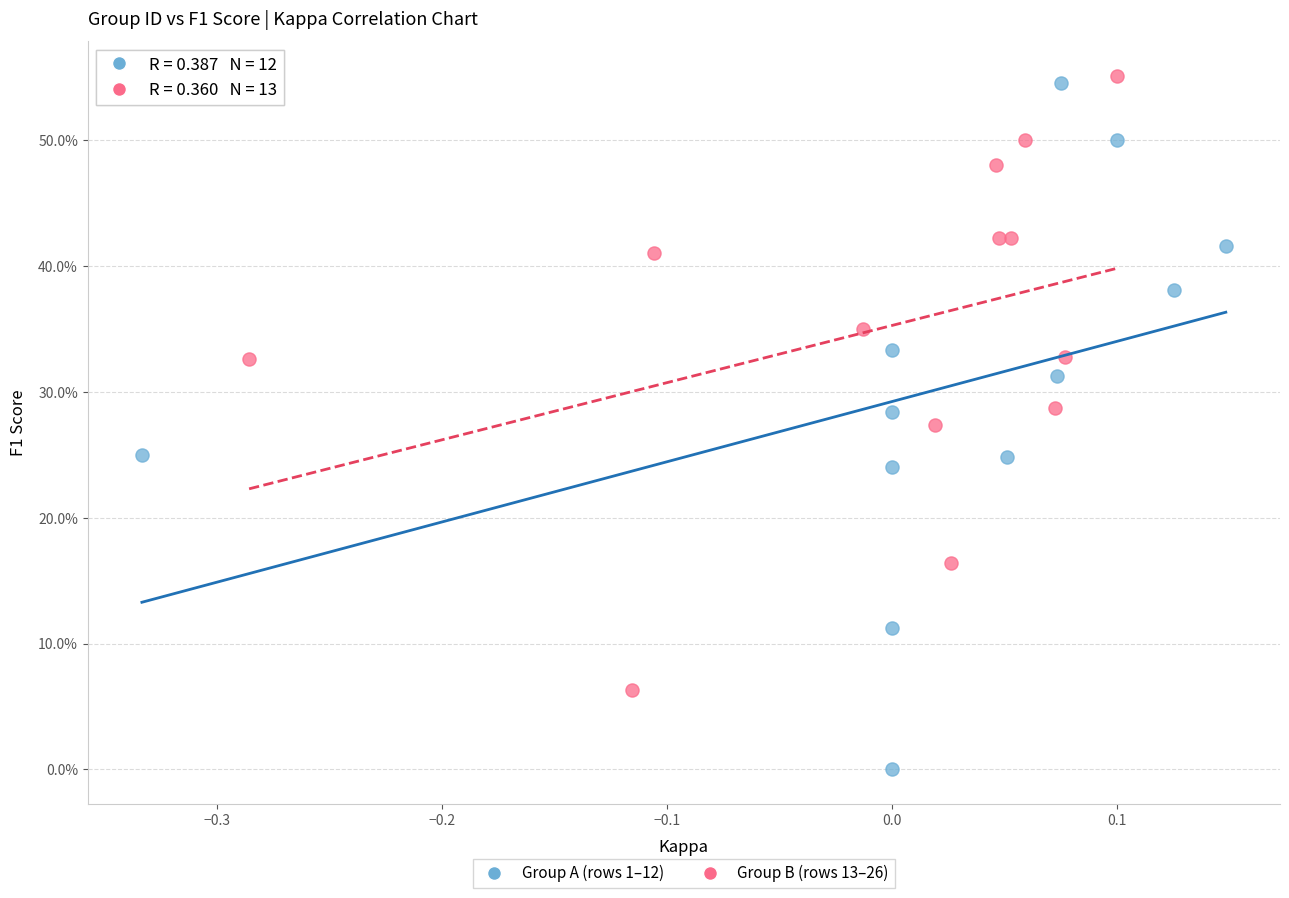

What are all the series names shown in the legend?

Group A (rows 1–12), Group B (rows 13–26)